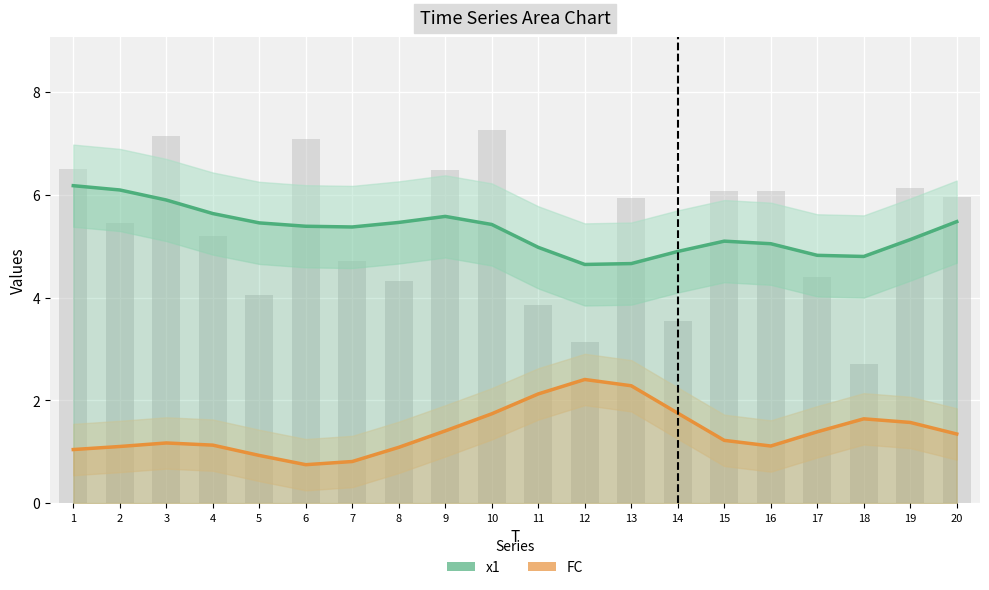

What is the greatest value displayed?

6.2